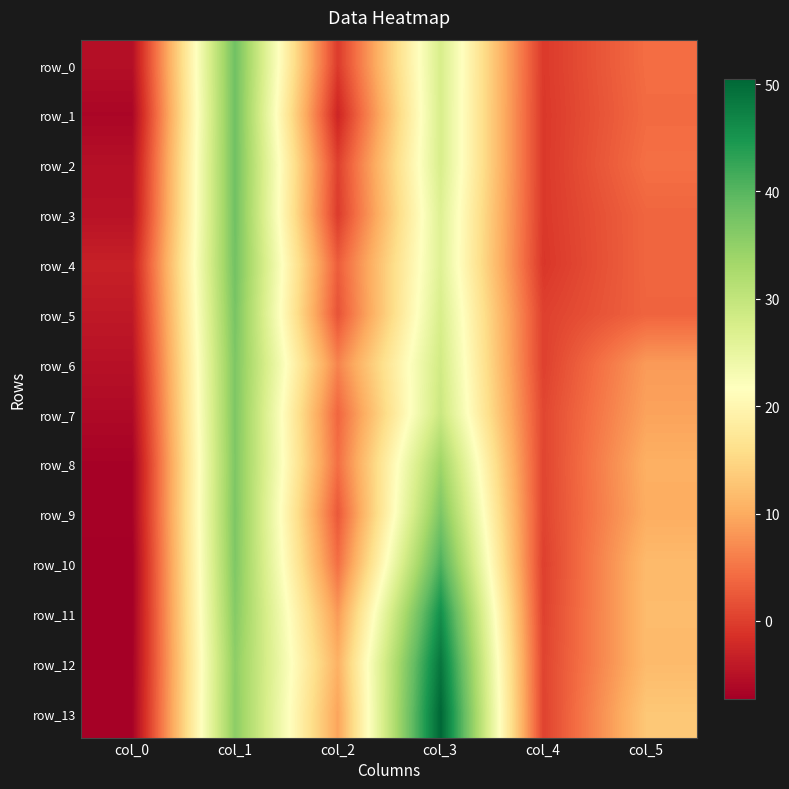

What is the spread (max minus min) of values at col_0?

4.0